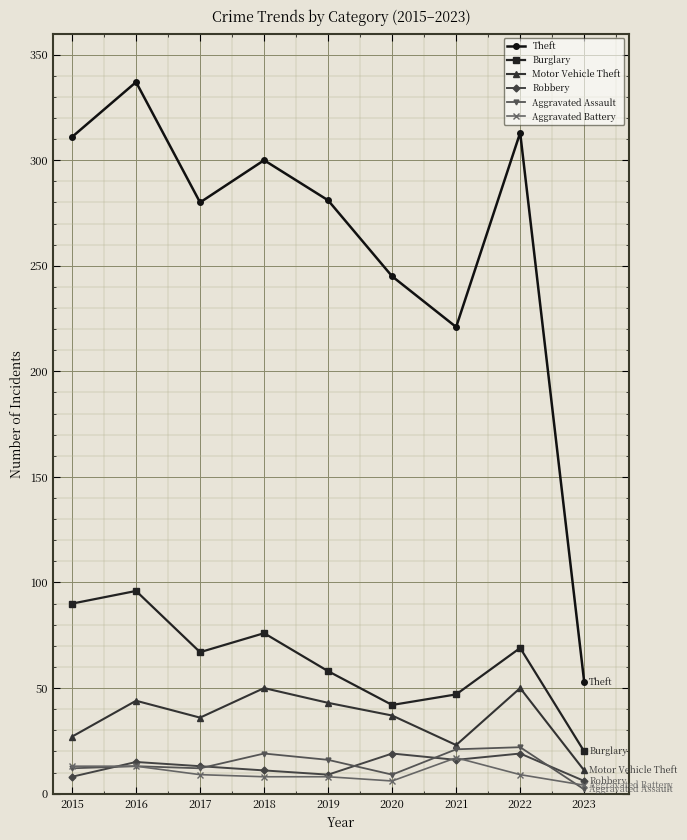

What is the difference between the highest and lowest values at 2016?

324